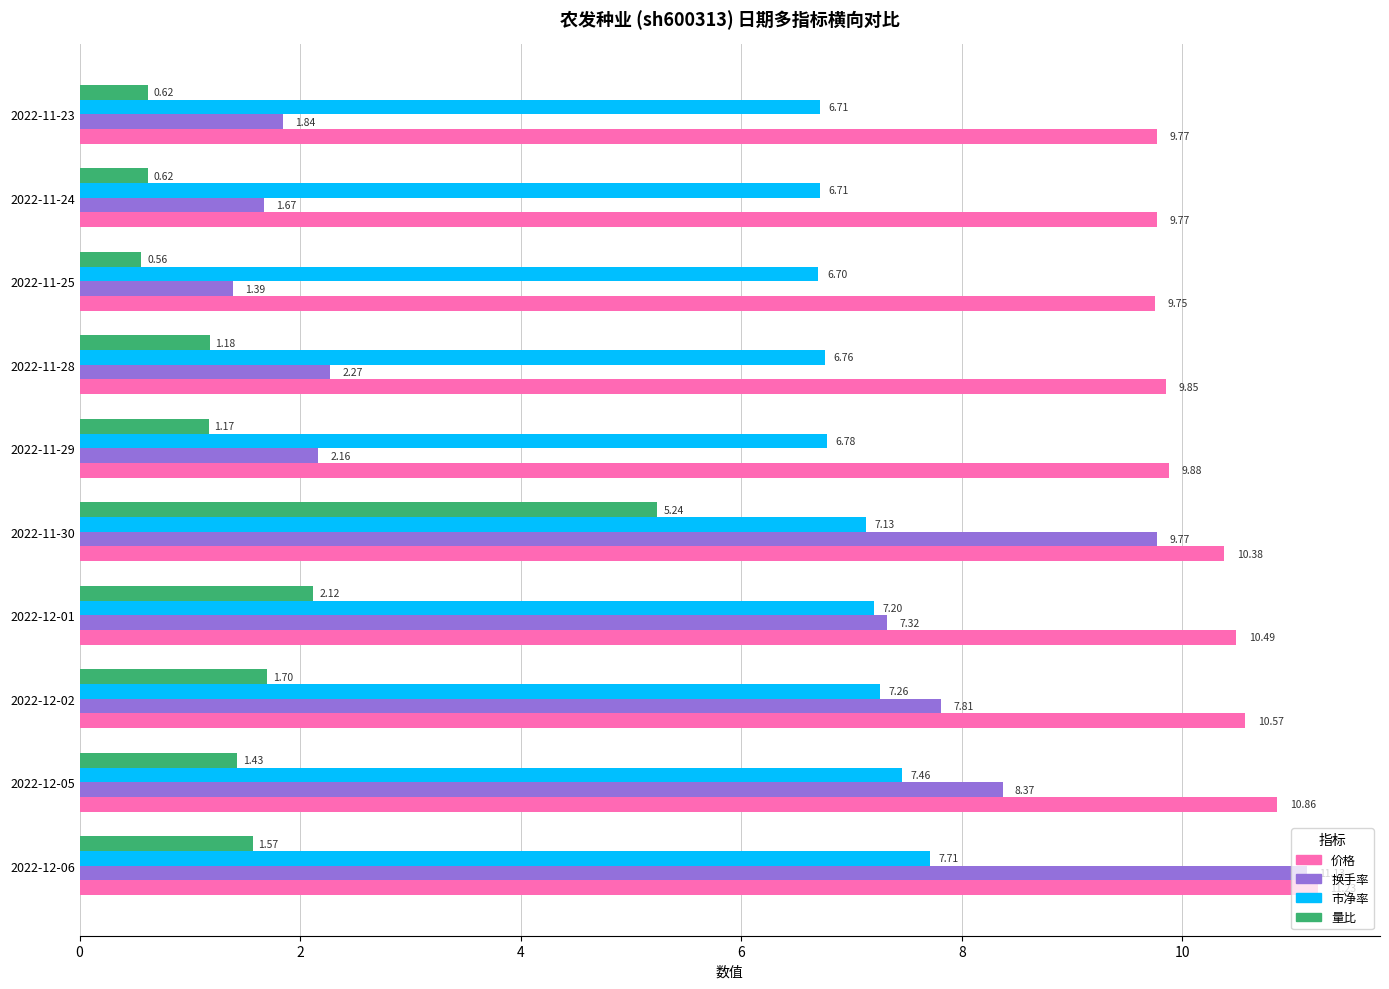

What is the greatest value displayed?

11.2